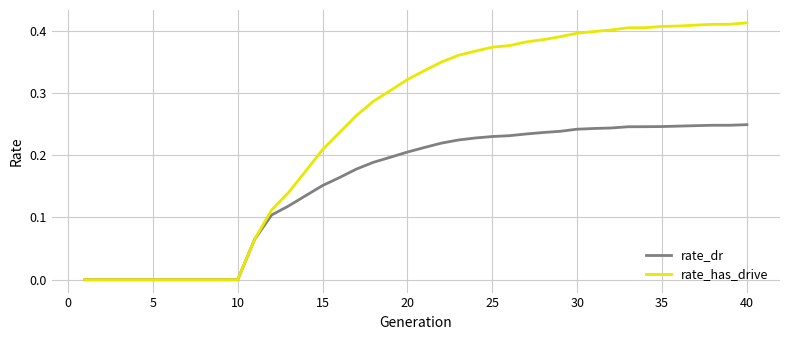

Which series has the largest total across all categories?

rate_has_drive